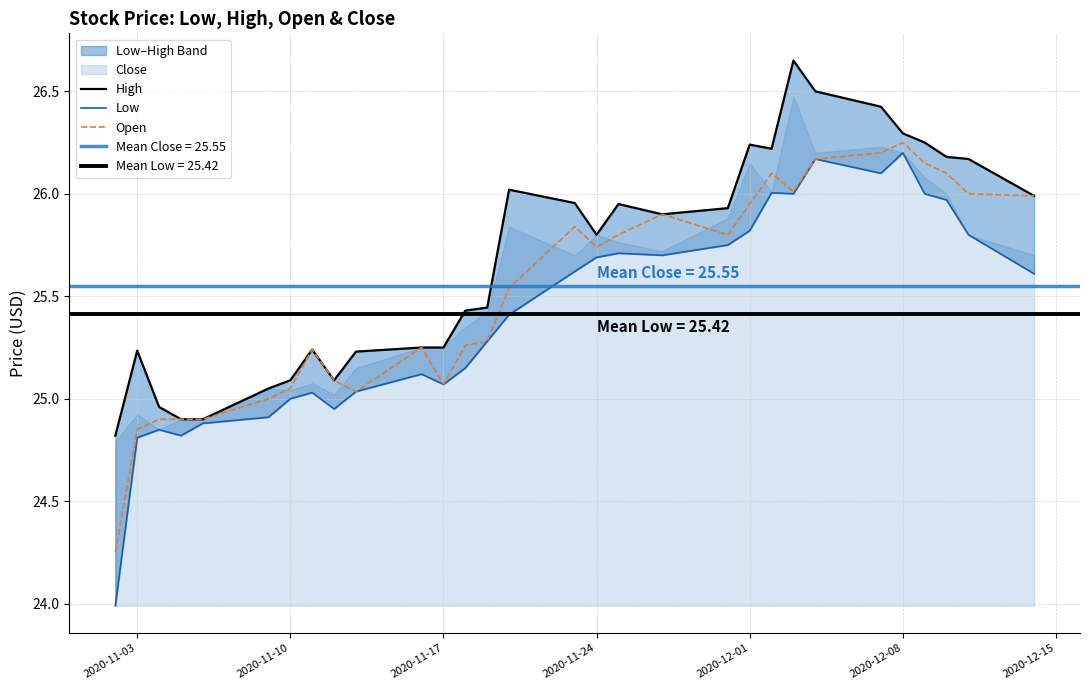

How many lines are shown in the chart?

3